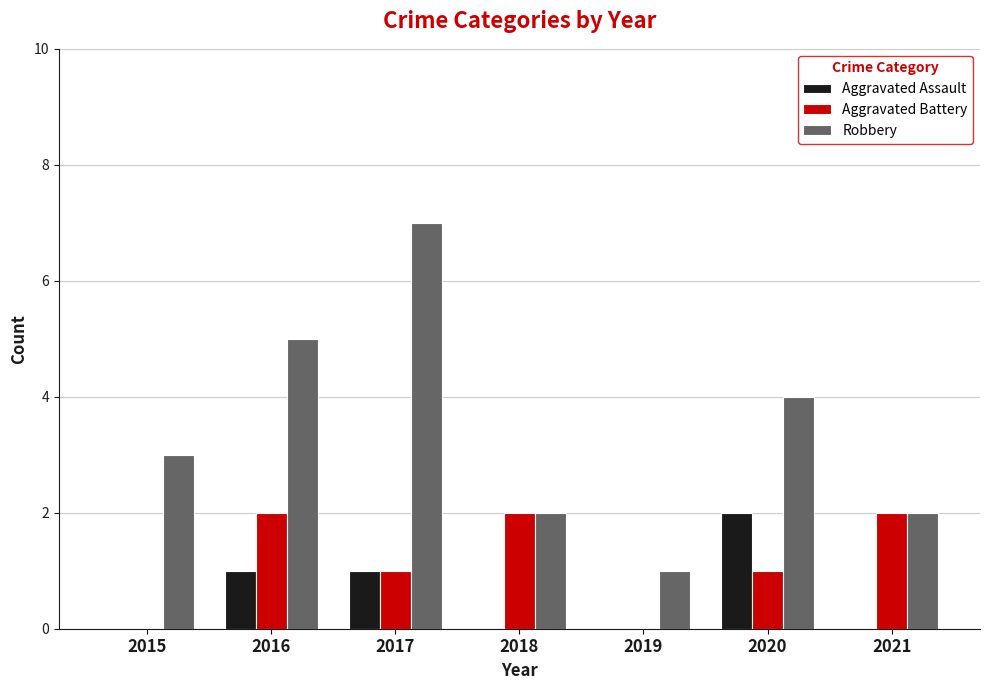

What is the maximum value shown in the chart?

7